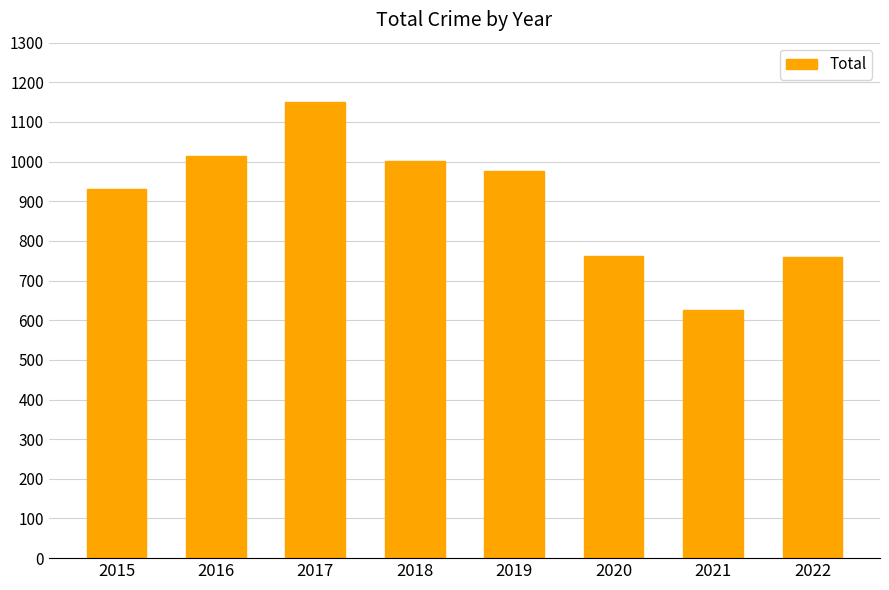

What is the value of the 4th bar from the left?

1002